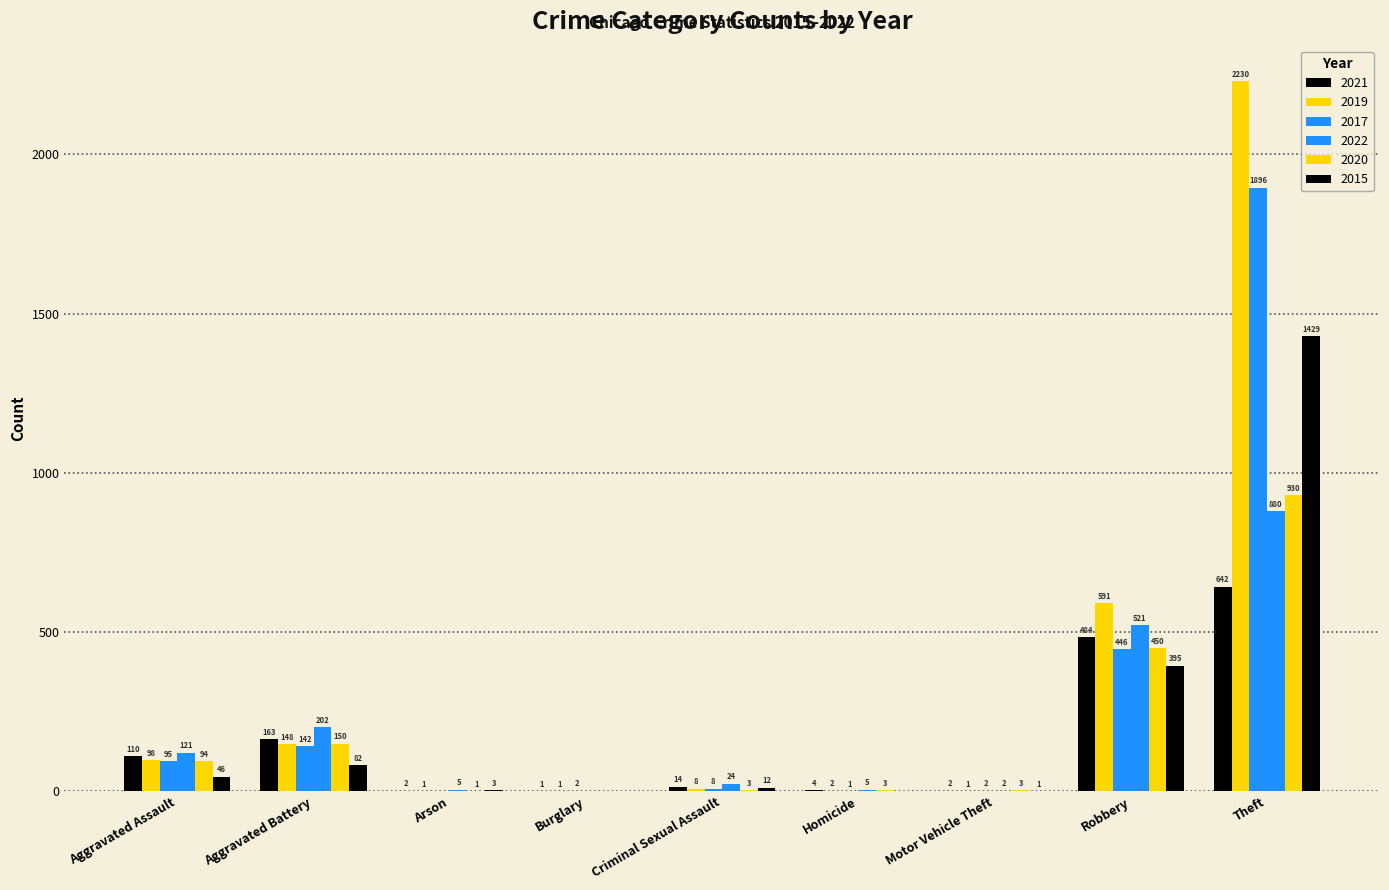

True or false: 2021 has a value of 2 at Motor Vehicle Theft.

True